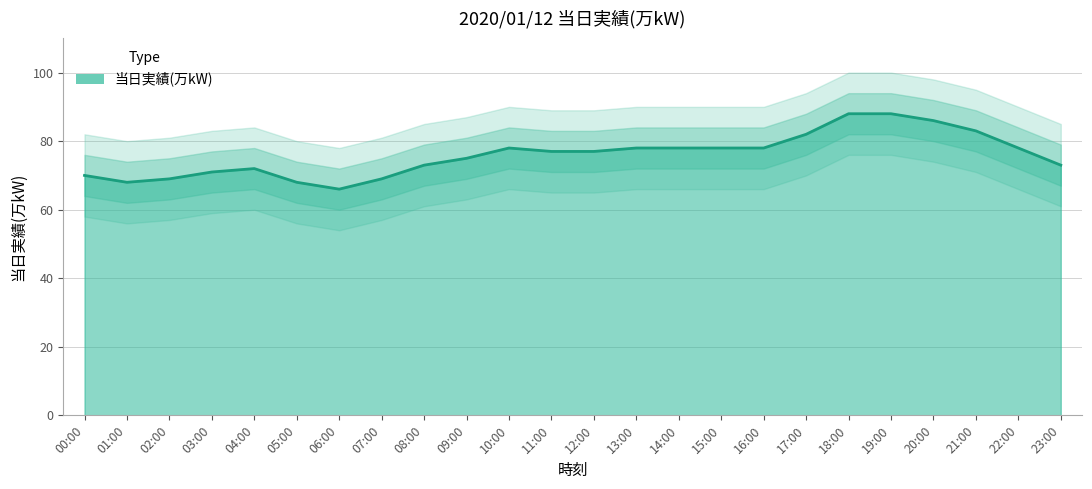

What is the difference between the values at 16:00 and 00:00?

8